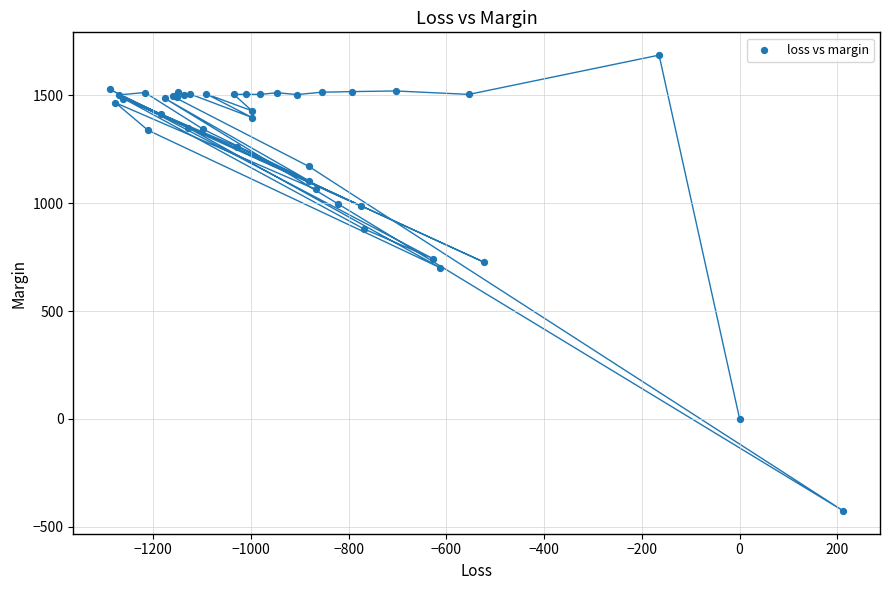

What Y value in the scatter plot is closest to 629?

700.6